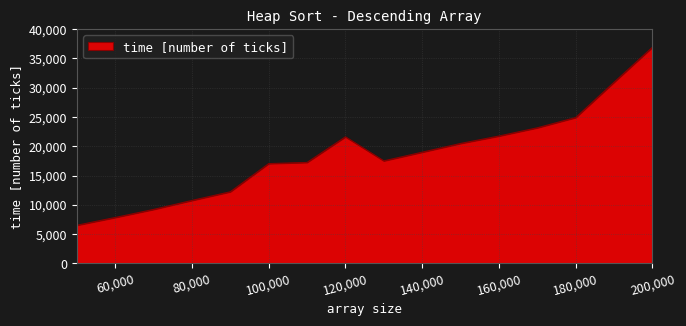

What is the minimum value shown in the chart?

6513